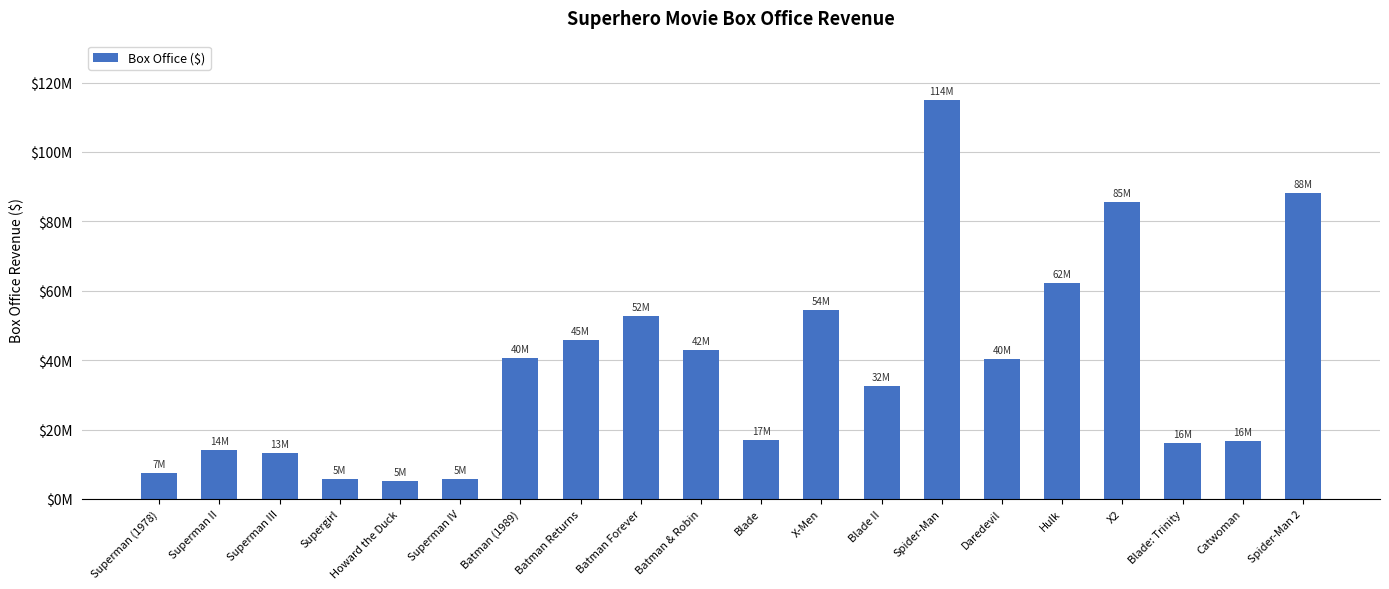

List the labels in order of value, largest first.

Spider-Man, Spider-Man 2, X2, Hulk, X-Men, Batman Forever, Batman Returns, Batman & Robin, Batman (1989), Daredevil, Blade II, Blade, Catwoman, Blade: Trinity, Superman II, Superman III, Superman (1978), Supergirl, Superman IV, Howard the Duck